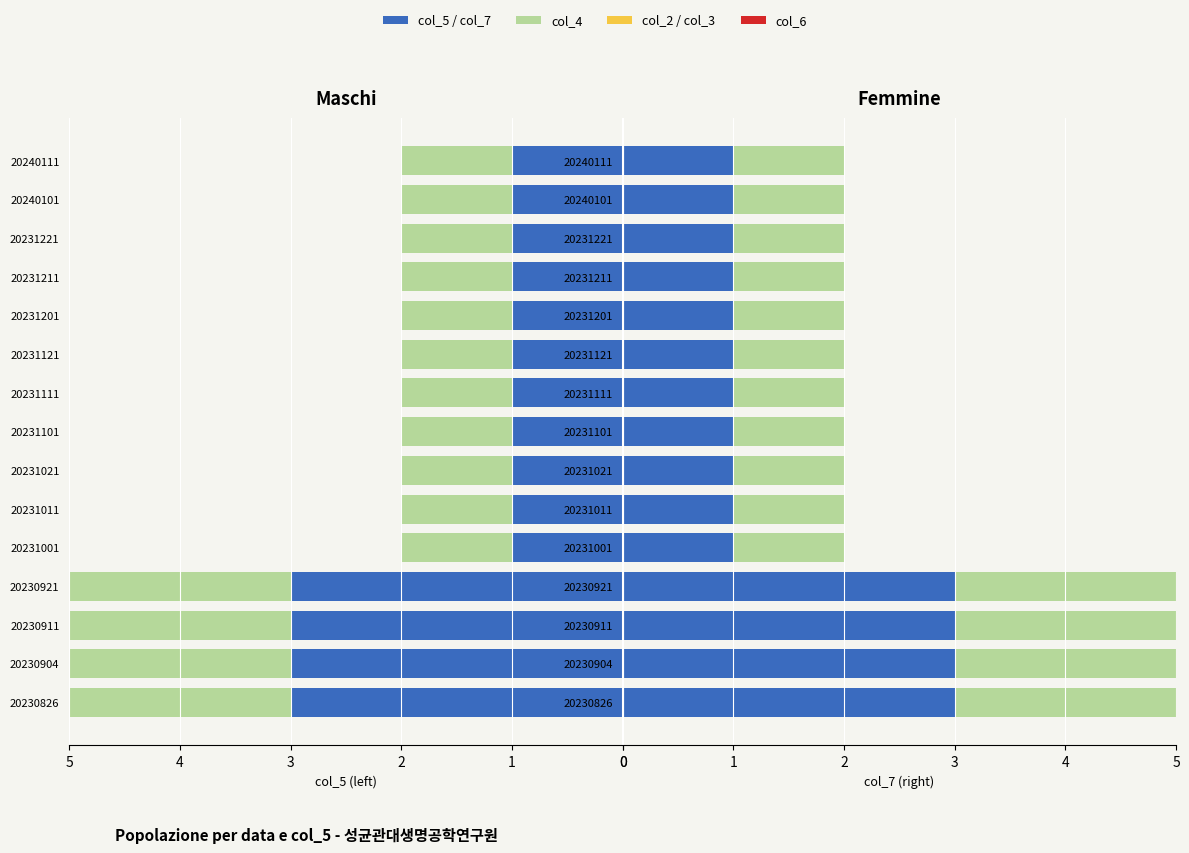

How many categories are shown in the chart?

15